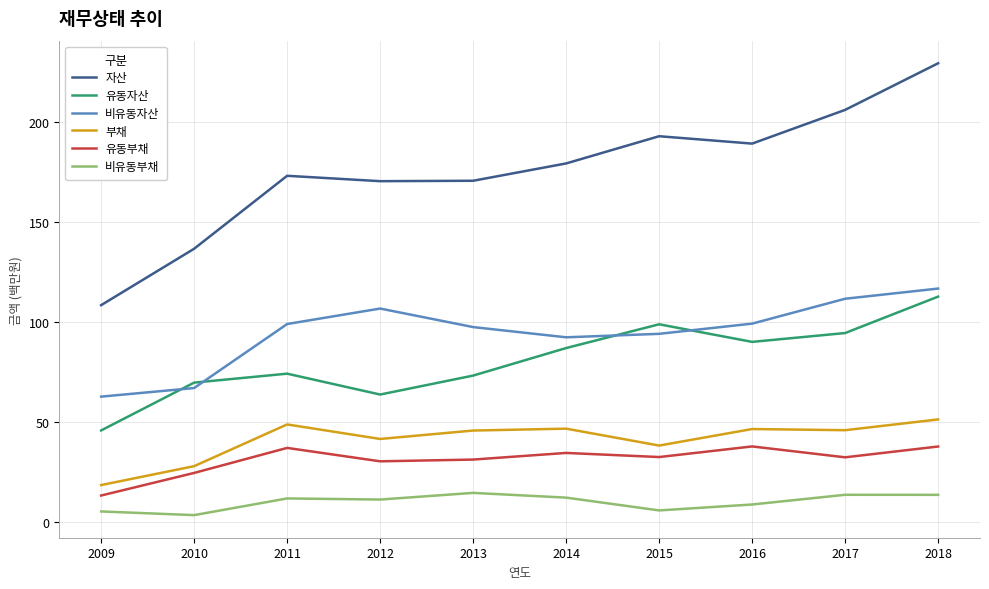

True or false: 유동부채 and 유동자산 cross at least once.

False